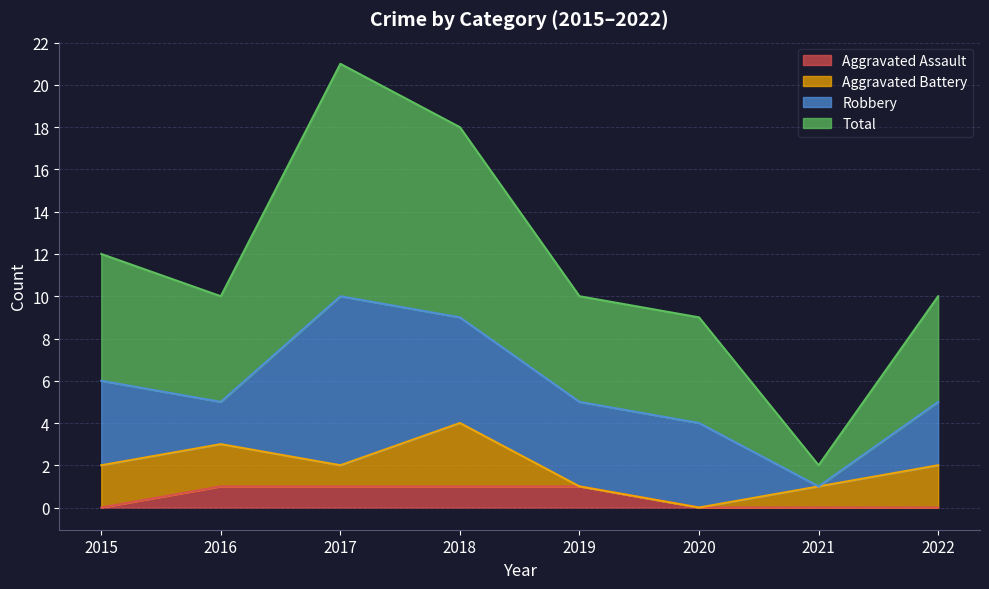

What is the value of the Aggravated Assault point at the 5th from the left?

1